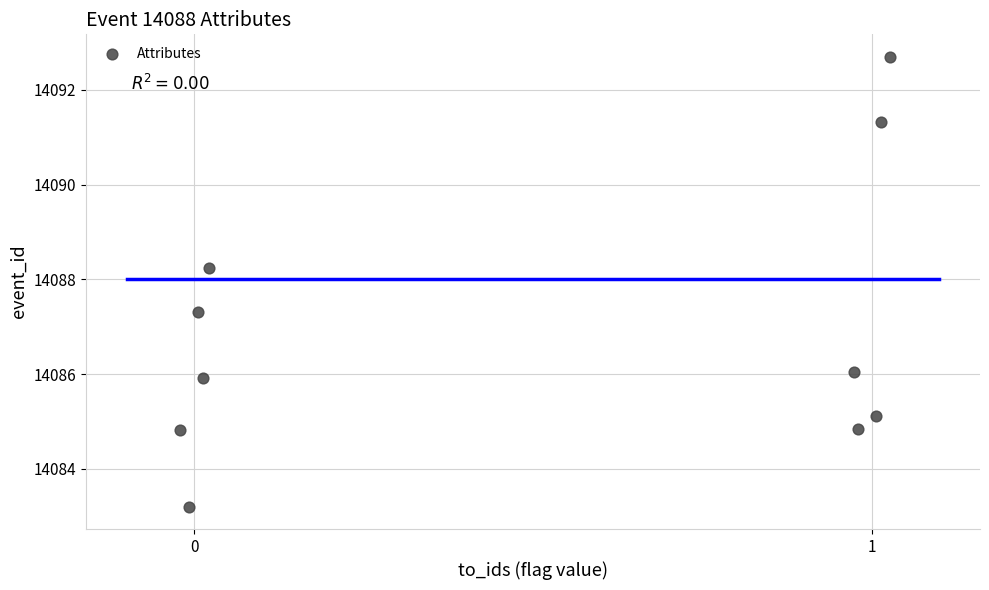

What is the range of X values (max minus min)?

1.0